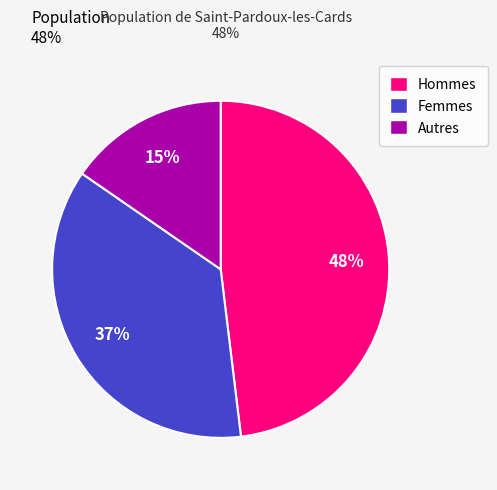

Which category has the smallest portion of the pie?

Autres